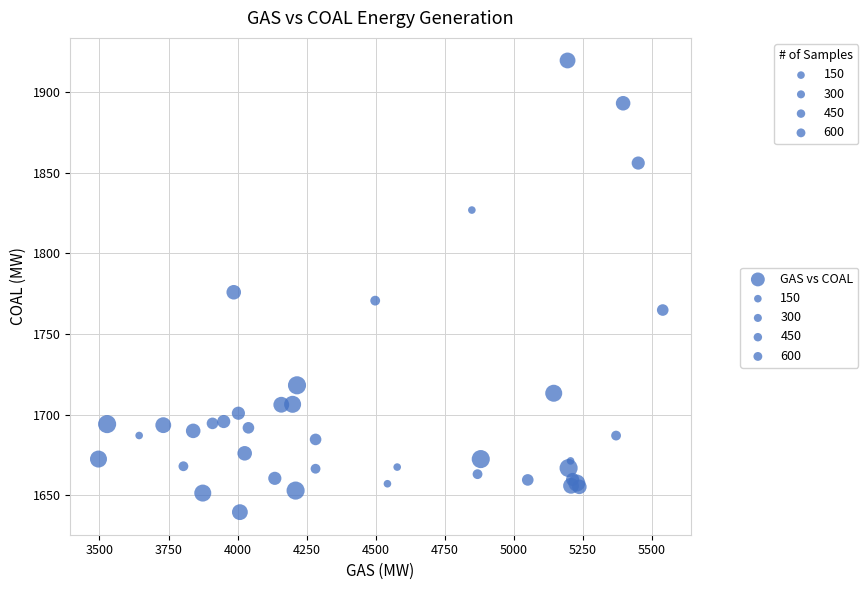

What Y value in the scatter plot is closest to 1779?

1775.8